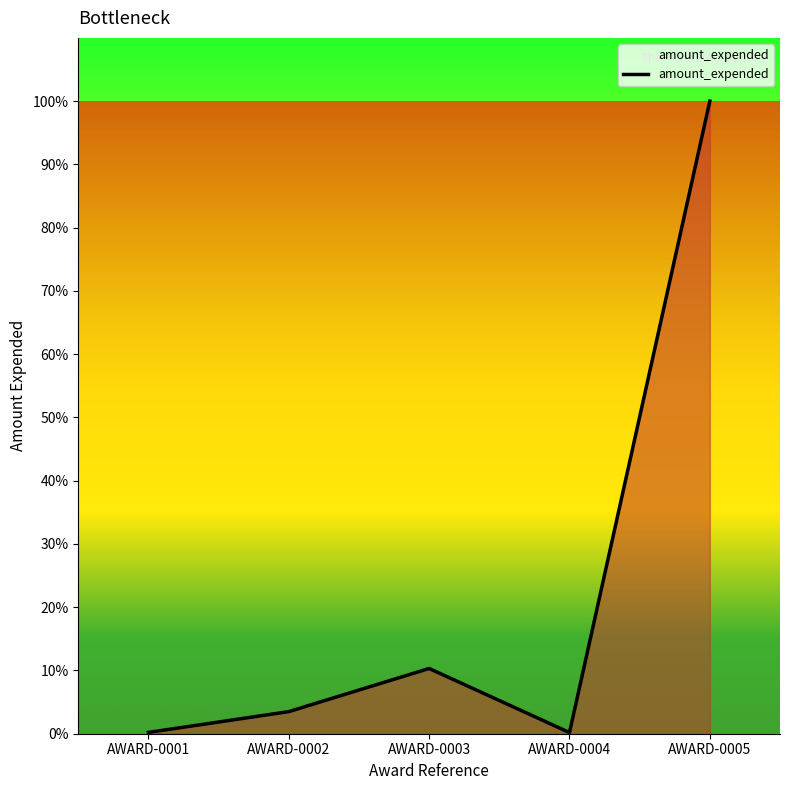

What is the maximum value shown in the chart?

100.0